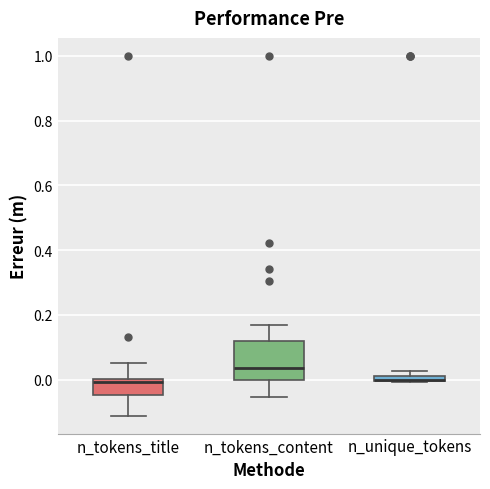

Comparing the boxes themselves (not the whiskers), which one is the tallest?

n_tokens_content